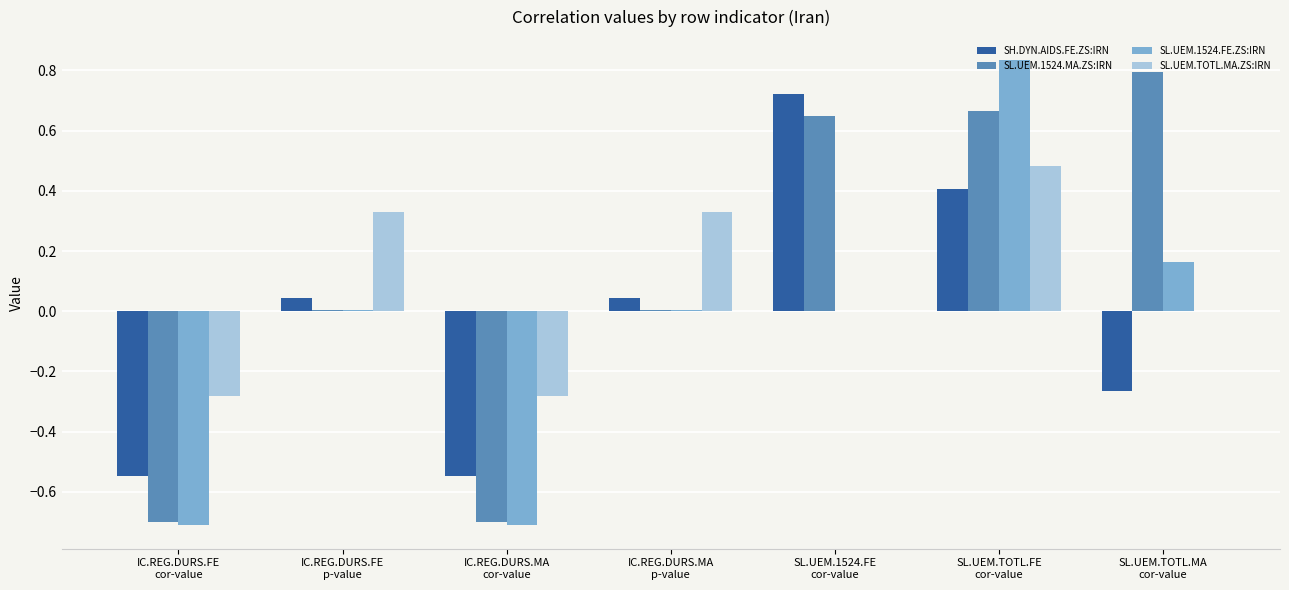

What are all the series names shown in the legend?

SH.DYN.AIDS.FE.ZS:IRN, SL.UEM.1524.MA.ZS:IRN, SL.UEM.1524.FE.ZS:IRN, SL.UEM.TOTL.MA.ZS:IRN